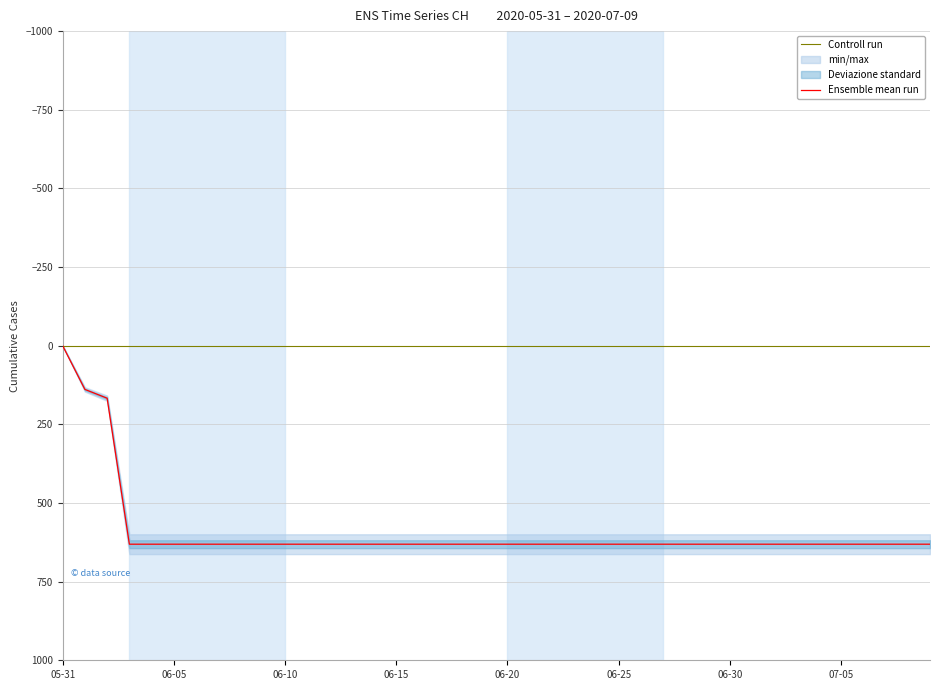

At which label does Ensemble mean run reach its minimum?

05-31